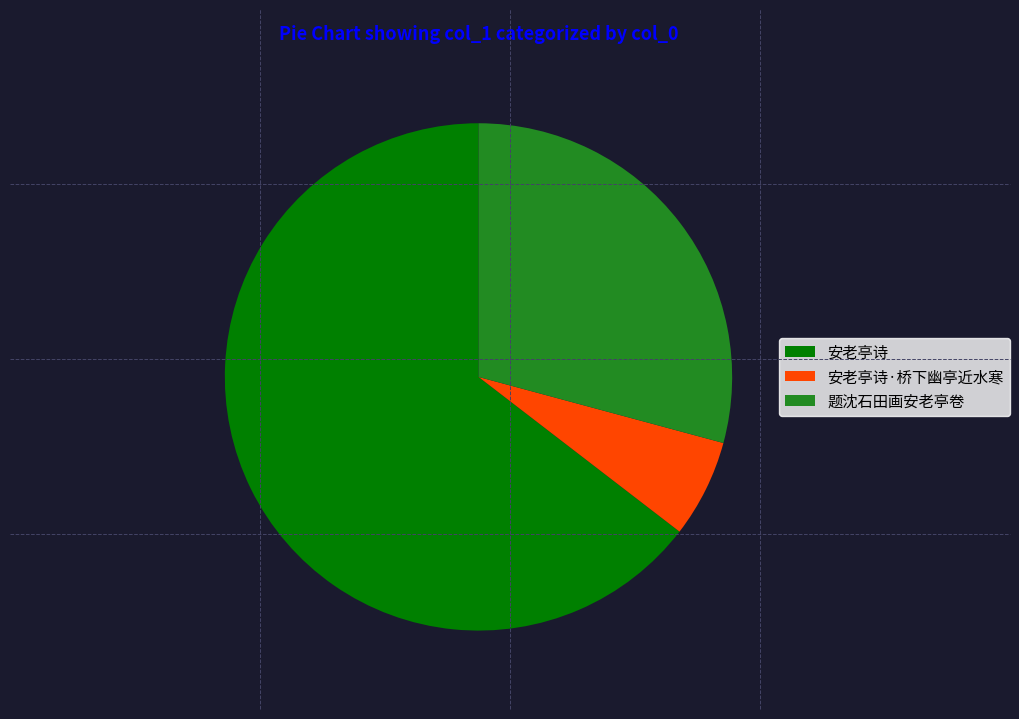

Count the number of slices in the pie.

3